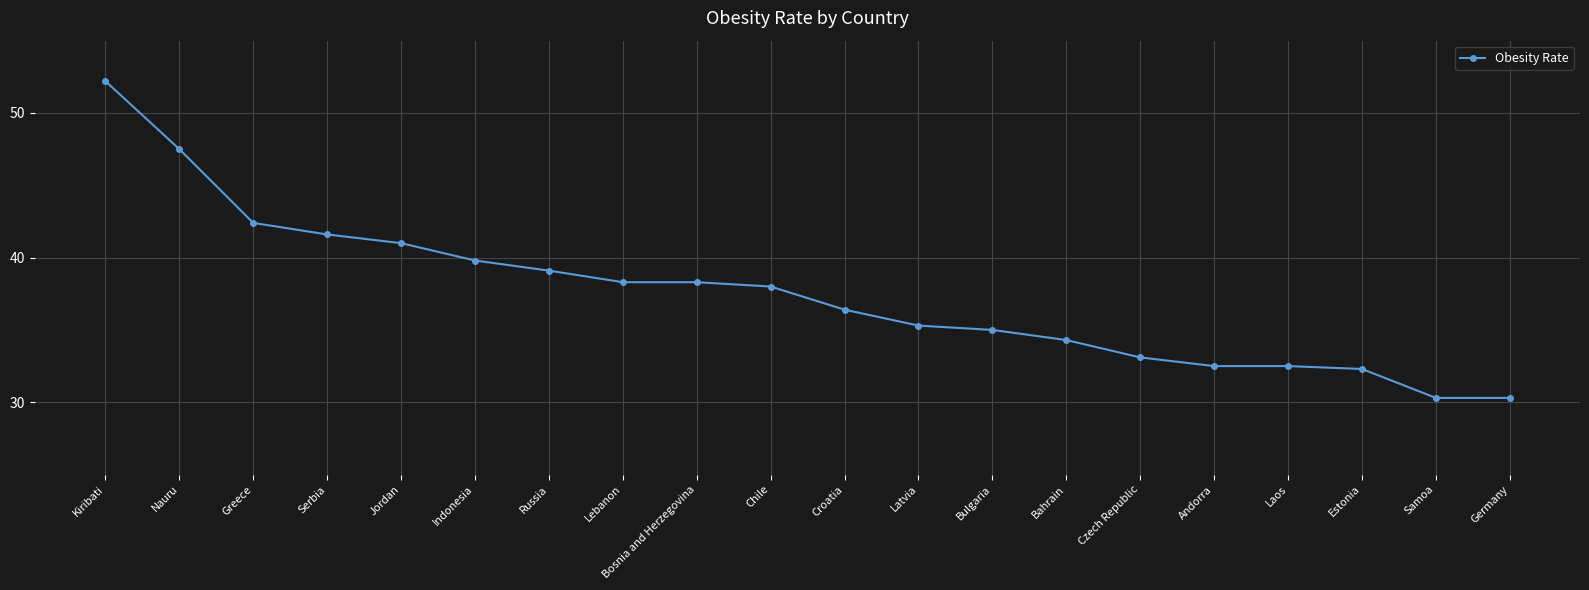

Reading left to right, extract all data points from this chart.

Kiribati=52.2	Nauru=47.5	Greece=42.4	Serbia=41.6	Jordan=41.0	Indonesia=39.8	Russia=39.1	Lebanon=38.3	Bosnia and Herzegovina=38.3	Chile=38.0	Croatia=36.4	Latvia=35.3	Bulgaria=35.0	Bahrain=34.3	Czech Republic=33.1	Andorra=32.5	Laos=32.5	Estonia=32.3	Samoa=30.3	Germany=30.3